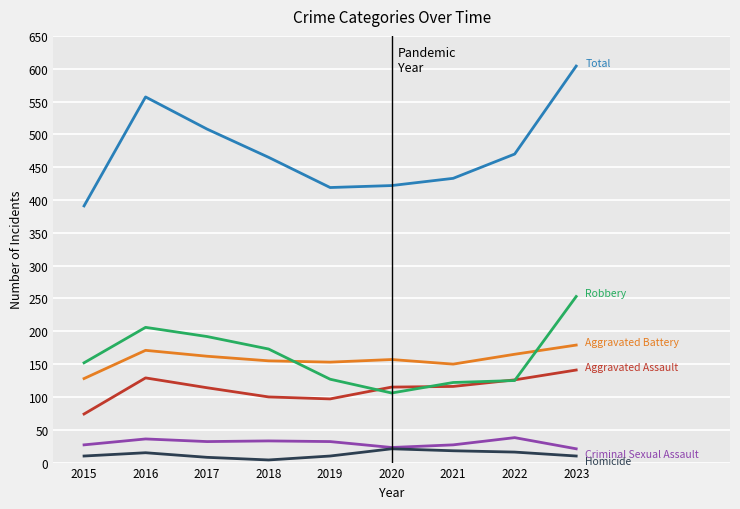

How many lines are shown in the chart?

6